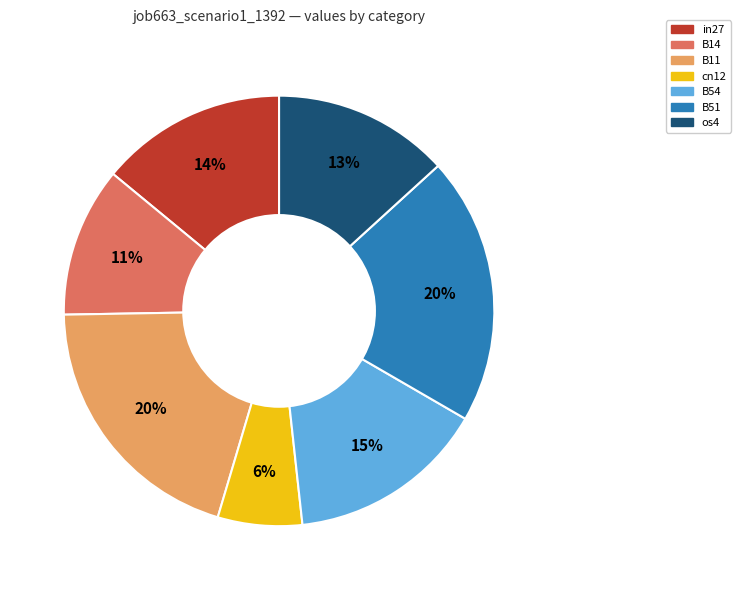

Is the sum of B51 and in27 greater than half?

No